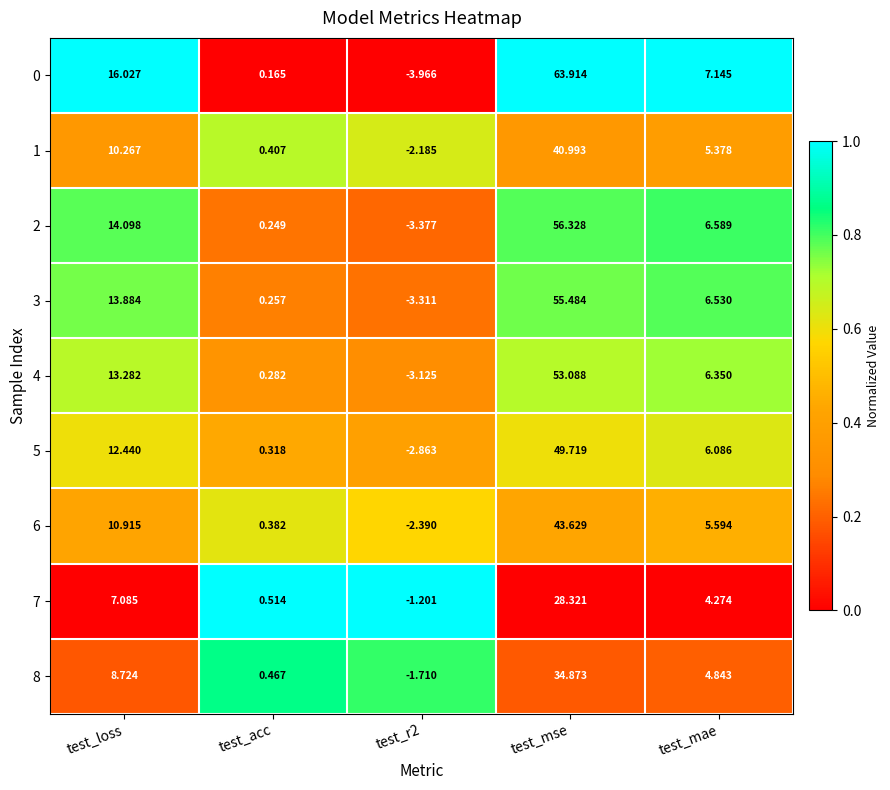

Is the value of 8 at test_mae greater than the value of 0 at test_acc?

Yes